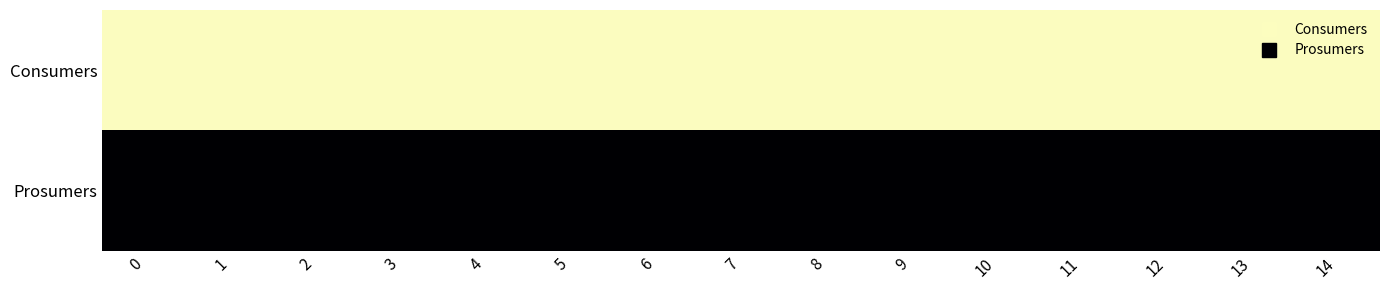

What is the spread (max minus min) of values at 2?

195